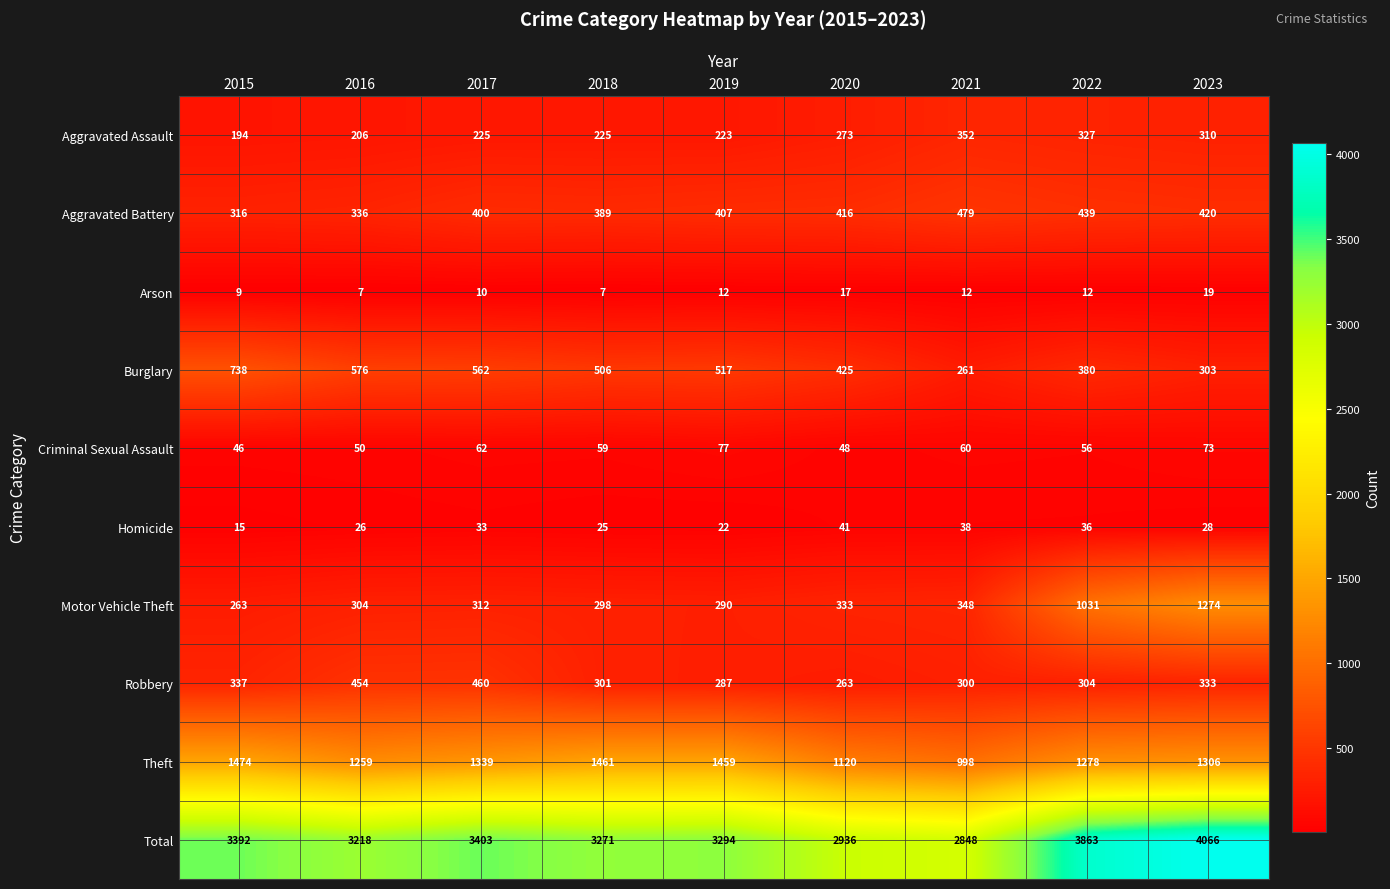

At 2016, list the series in order from largest to smallest.

Total, Theft, Burglary, Robbery, Aggravated Battery, Motor Vehicle Theft, Aggravated Assault, Criminal Sexual Assault, Homicide, Arson